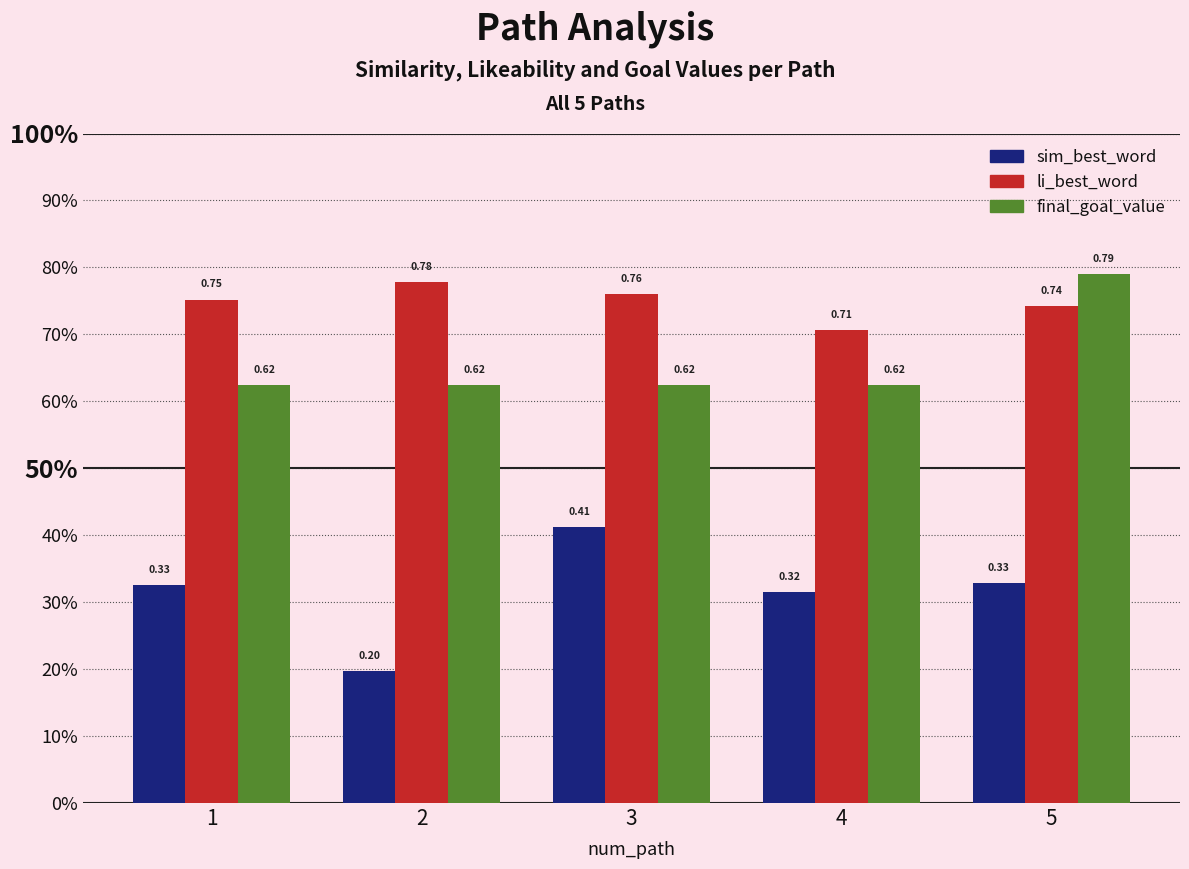

What is the sum of all sim_best_word values?

1.6